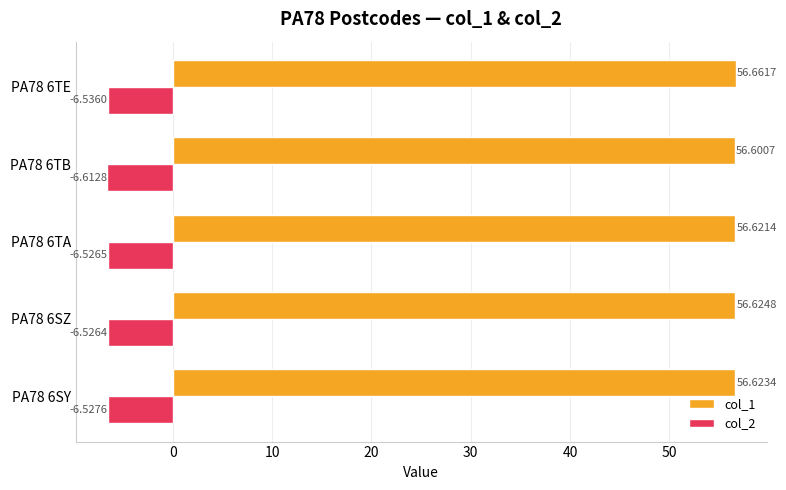

What is the sum of all col_1 values?

283.1